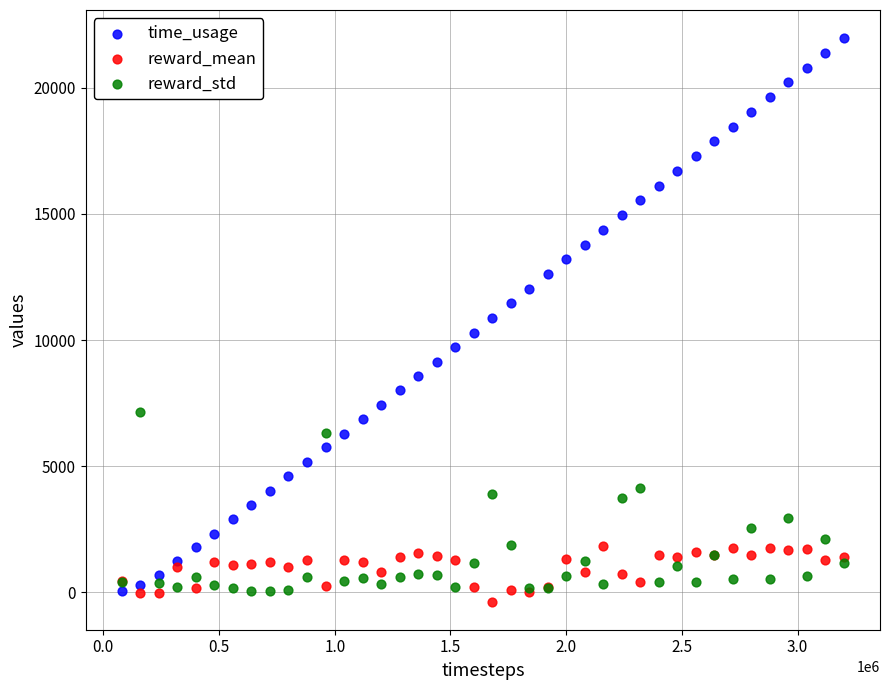

What are all the series names shown in the legend?

time_usage, reward_mean, reward_std